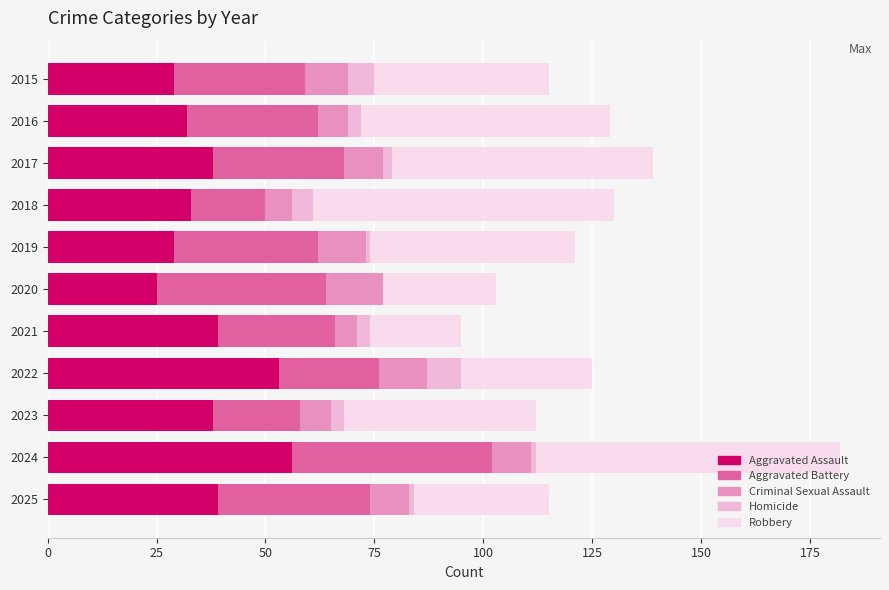

What is the highest value of the Aggravated Assault series?

56